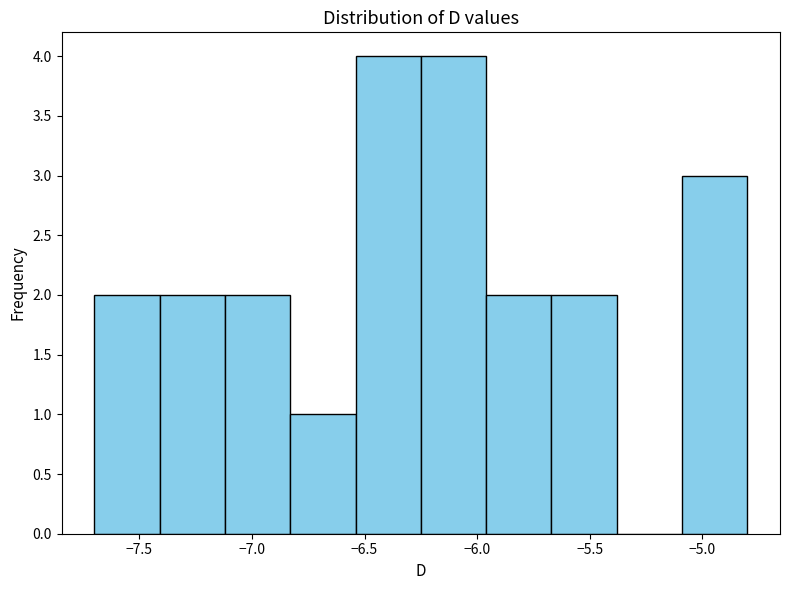

Reading left to right, list every bar in this chart as the range it spans on the x-axis followed by its height. Neither the bar edges nor the heights are printed on the chart, so give them approximately, as read against the axes.

-7.70 to -7.41: 2
-7.41 to -7.12: 2
-7.12 to -6.83: 2
-6.83 to -6.54: 1
-6.54 to -6.25: 4
-6.25 to -5.96: 4
-5.96 to -5.67: 2
-5.67 to -5.38: 2
-5.38 to -5.09: 0
-5.09 to -4.80: 3